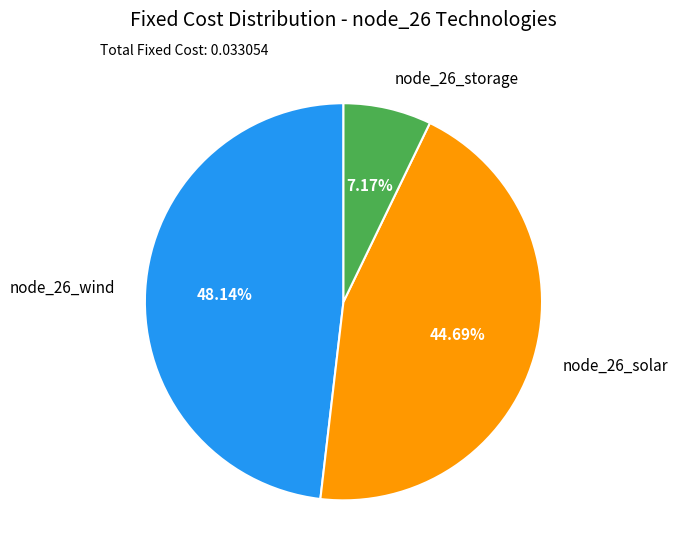

Does any single category account for the majority?

No